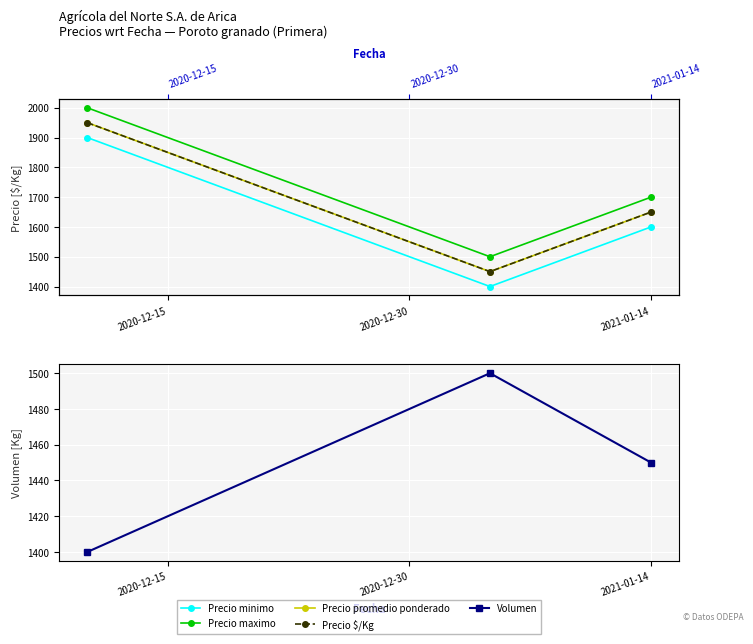

Read the Precio $/Kg value at 2021-01-14, to the nearest 10.

1650